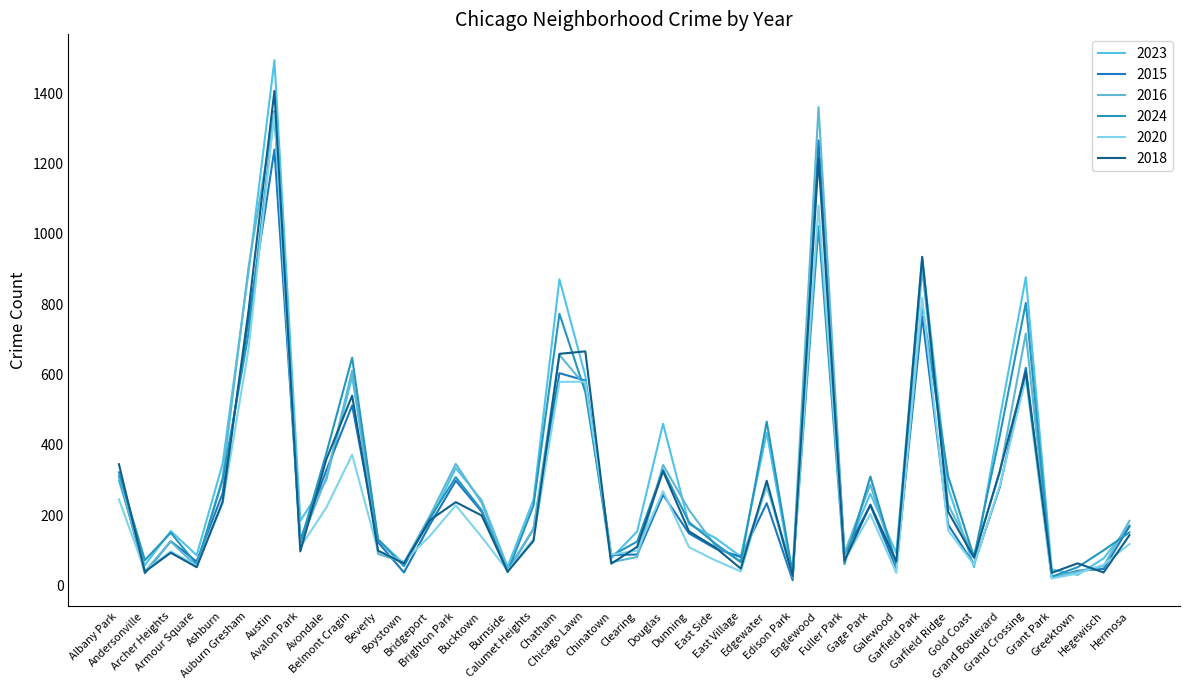

At which category is the sum across all series the highest?

Austin